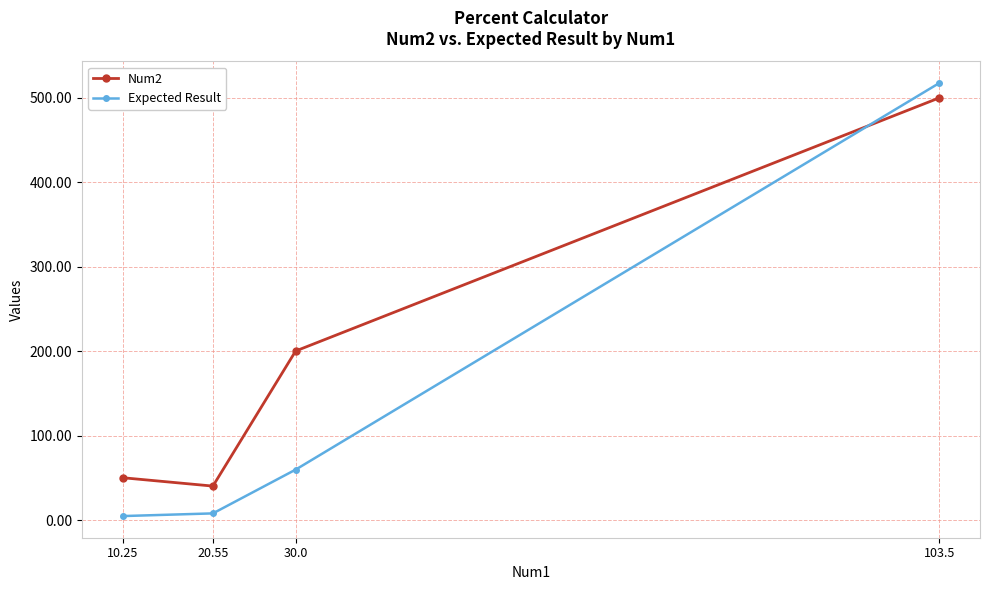

How many times do Expected Result and Num2 cross each other?

1